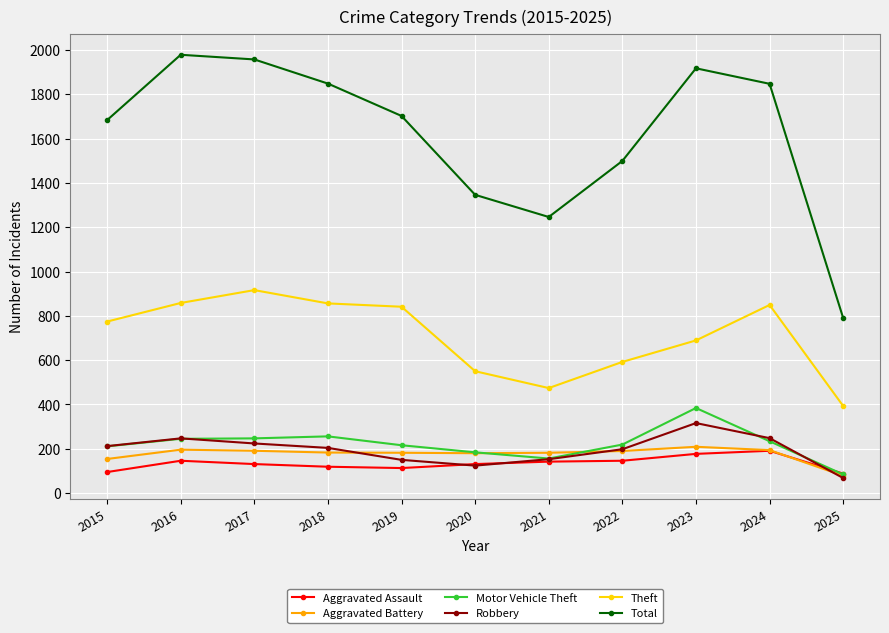

What is the difference between the second highest and second lowest values in the Theft series?

384